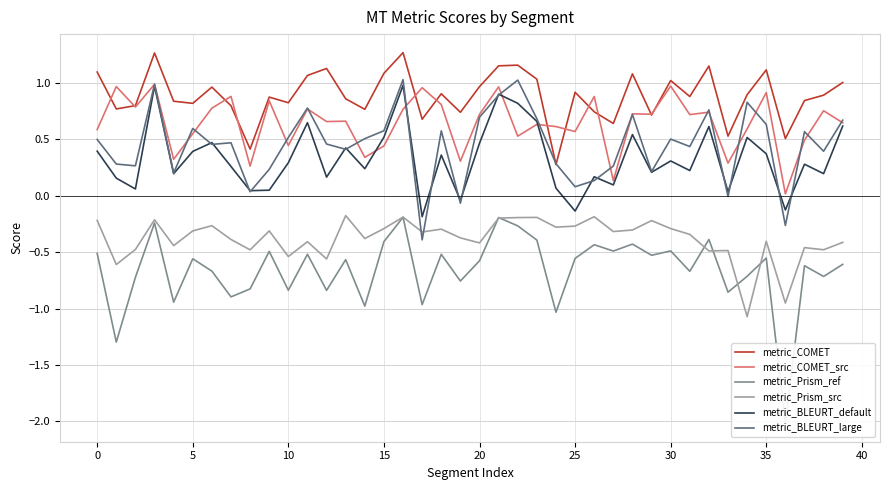

Is it true that metric_COMET_src equals 0.2 at 37?

False